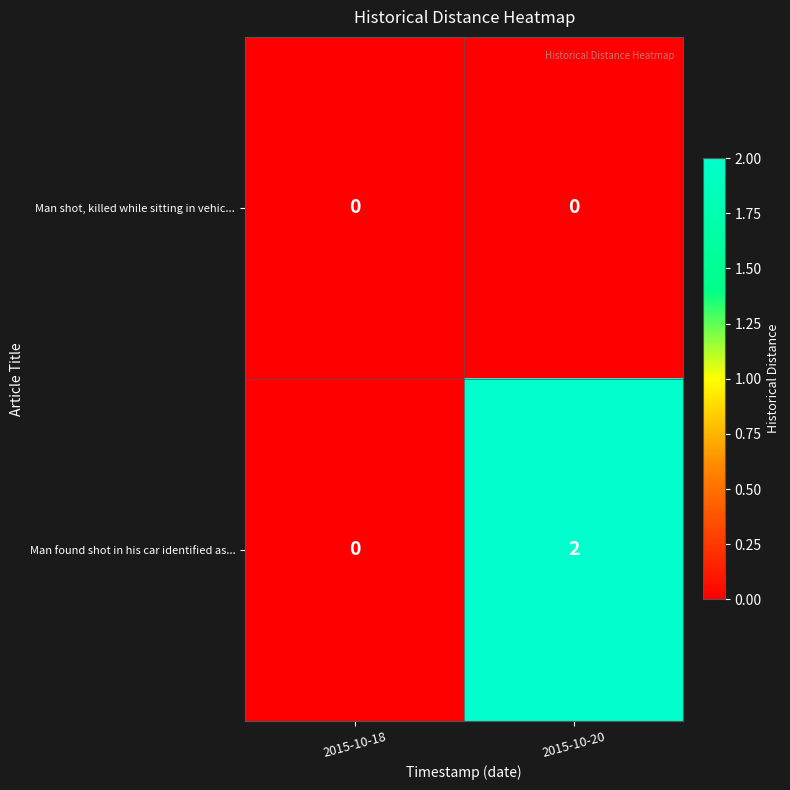

At how many categories does at least one series exceed 1?

1